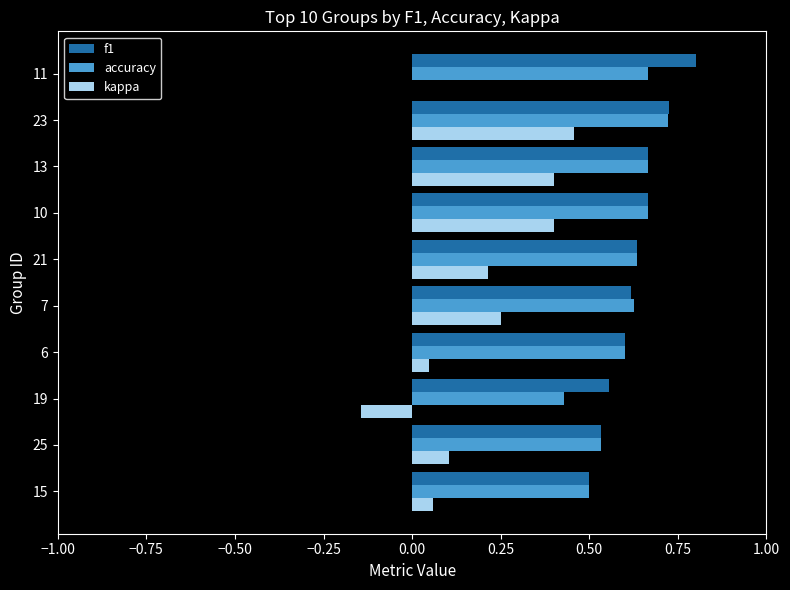

Which series has the largest total across all categories?

f1